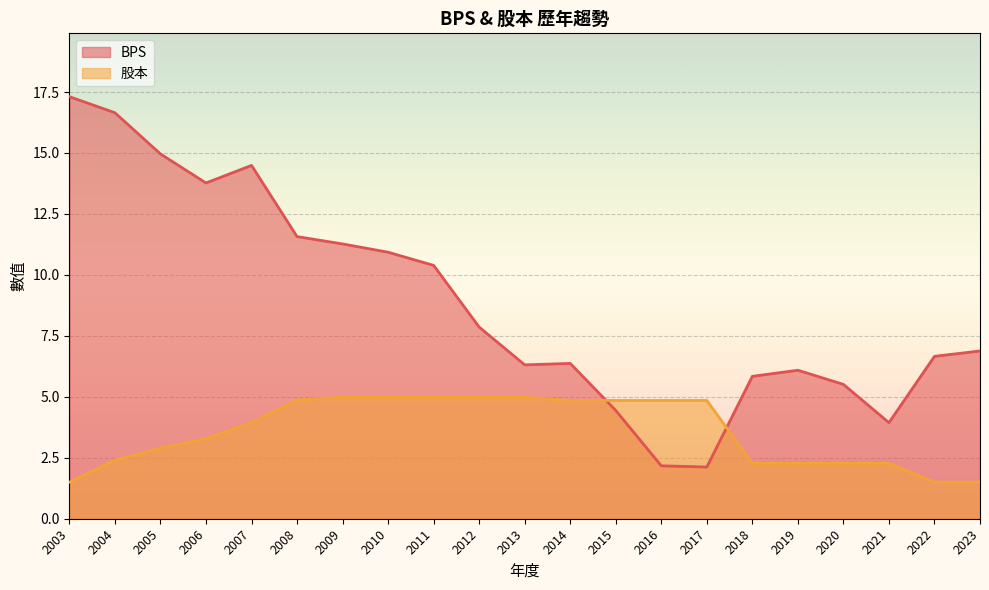

In BPS, how many points are higher than both neighbors (excluding endpoints)?

3